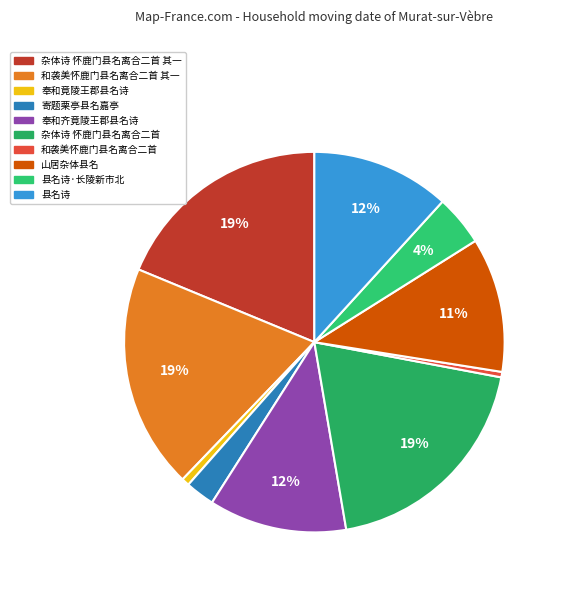

To the nearest percent, what is the difference between the 杂体诗 怀鹿门县名离合二首 and 县名诗·长陵新市北 slice percentages?

15%